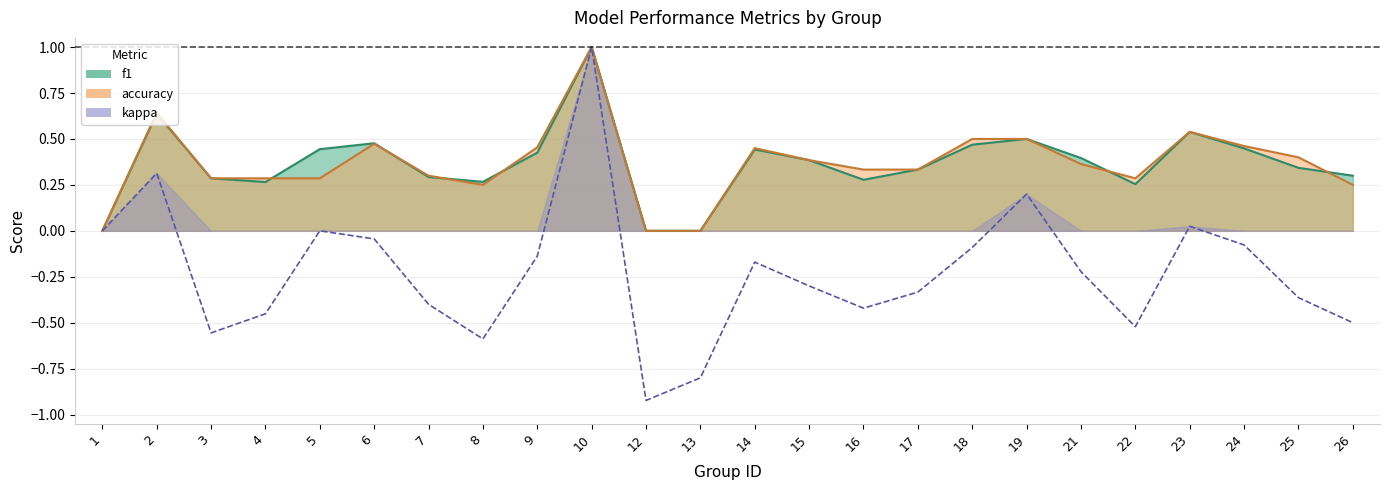

How many values are below zero?

18